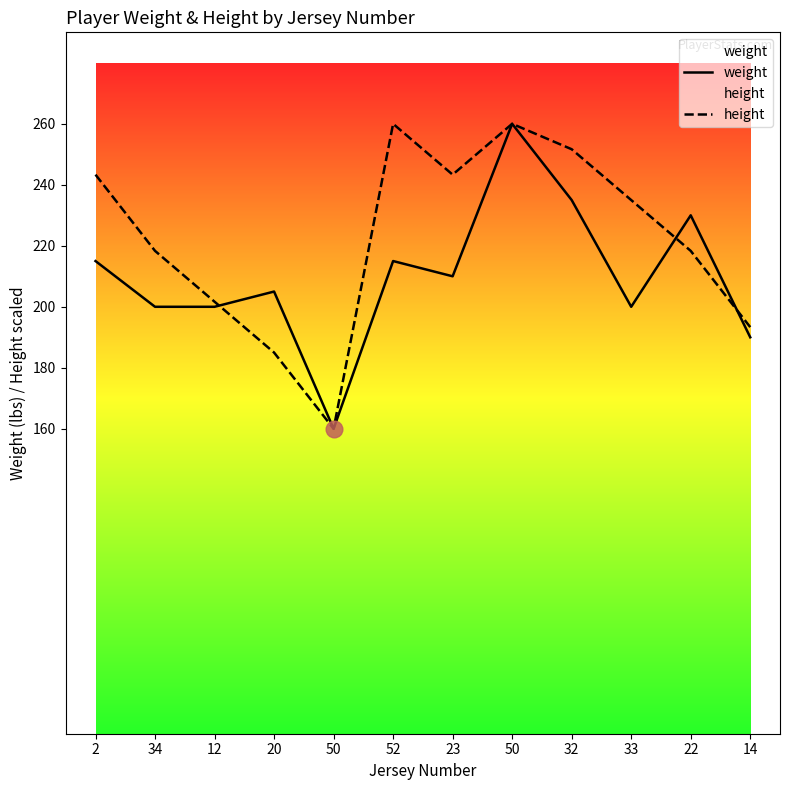

Which series has the largest total across all categories?

height